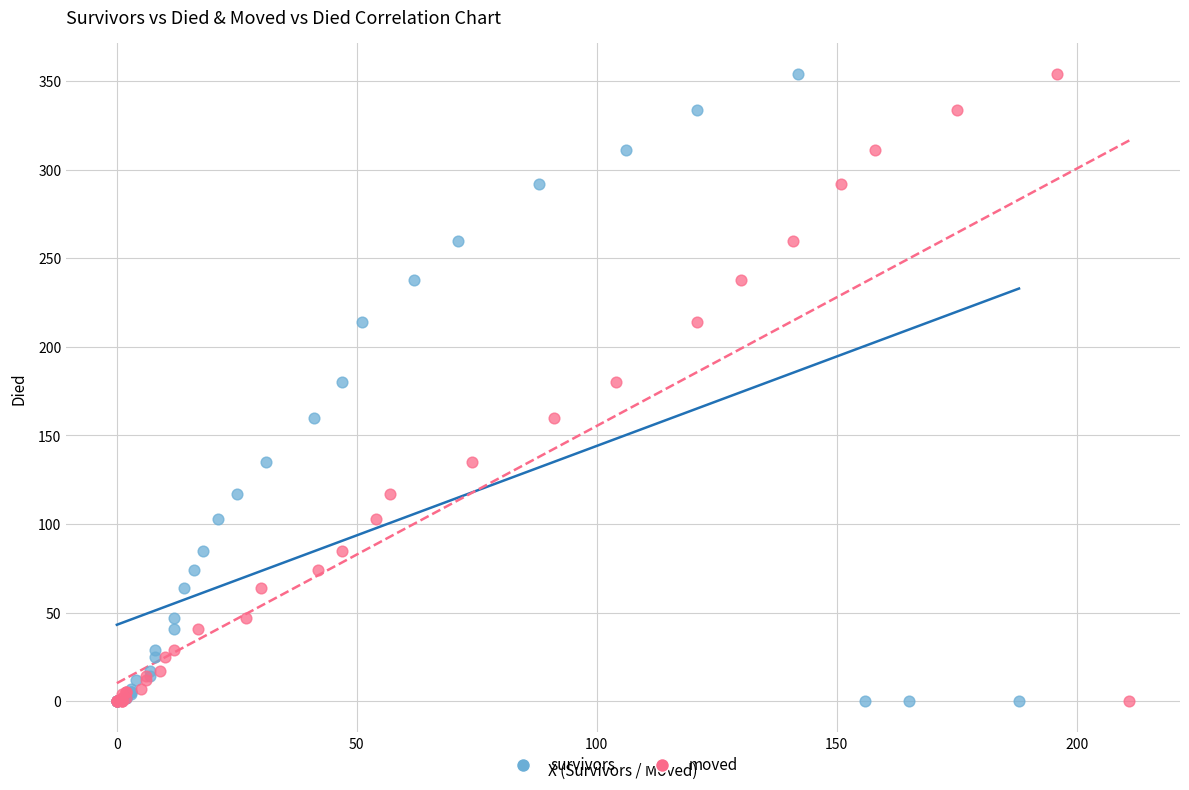

What are all the series names shown in the legend?

survivors, moved